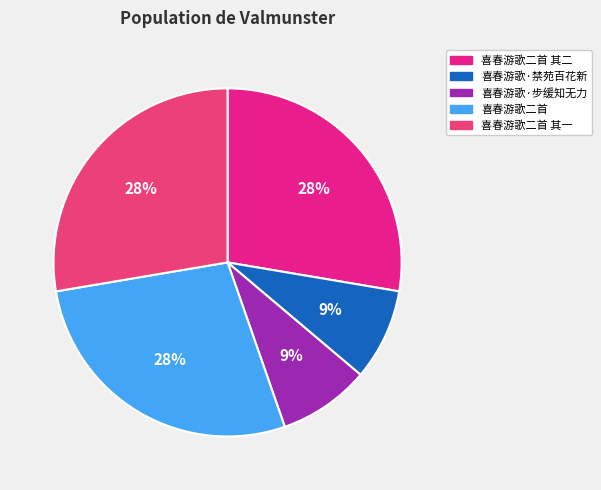

To the nearest percent, what is the average slice percentage?

20%